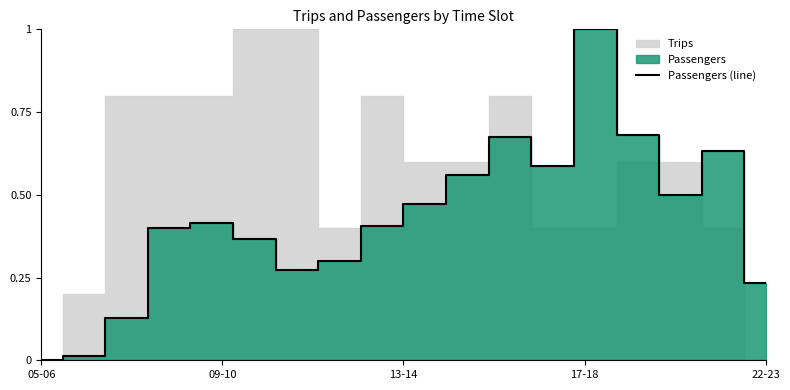

At which category does the data reach its first local valley?

6